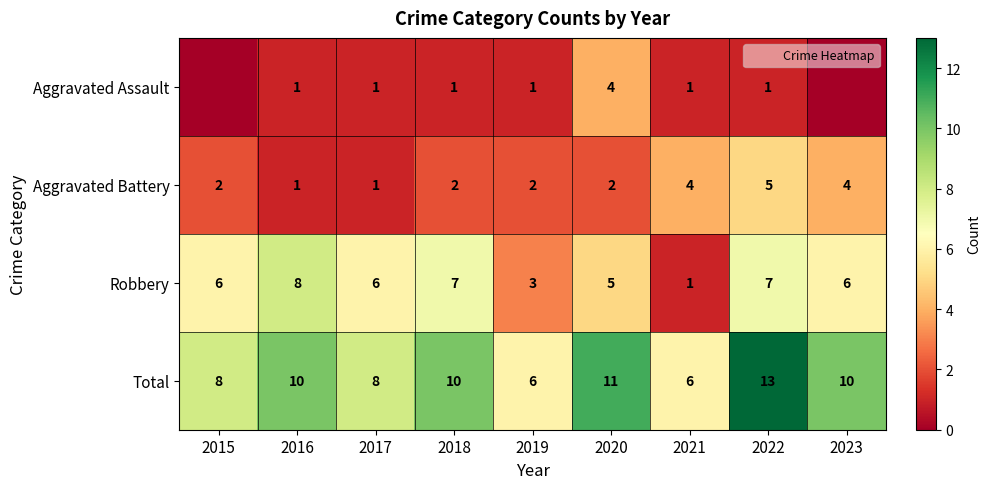

What is the total value across all series at 2016?

20